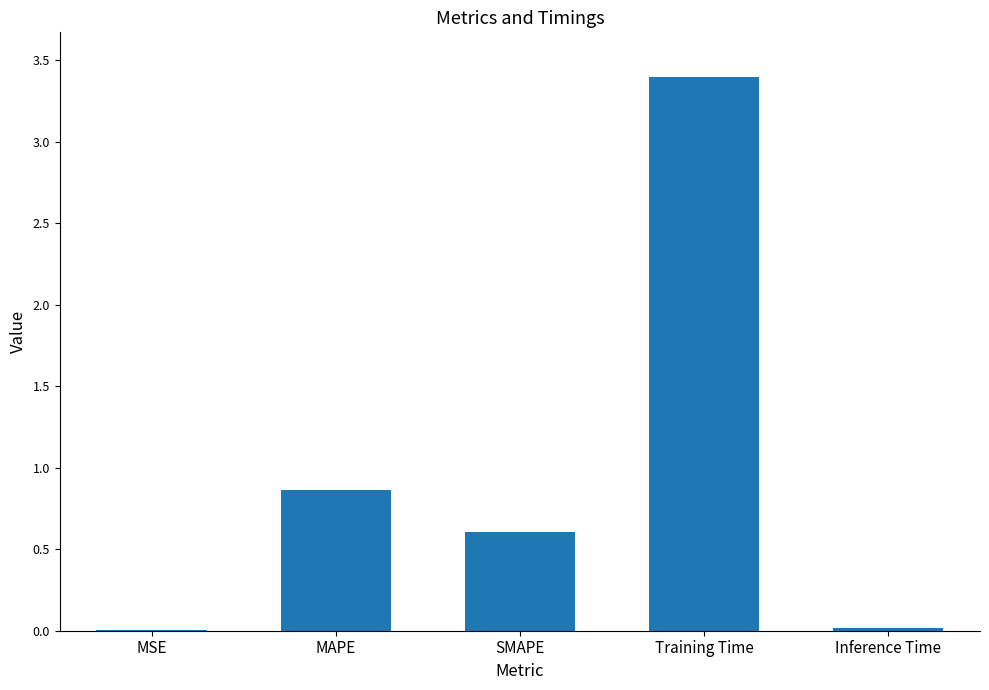

True or false: the data shows 0.6 at SMAPE.

True